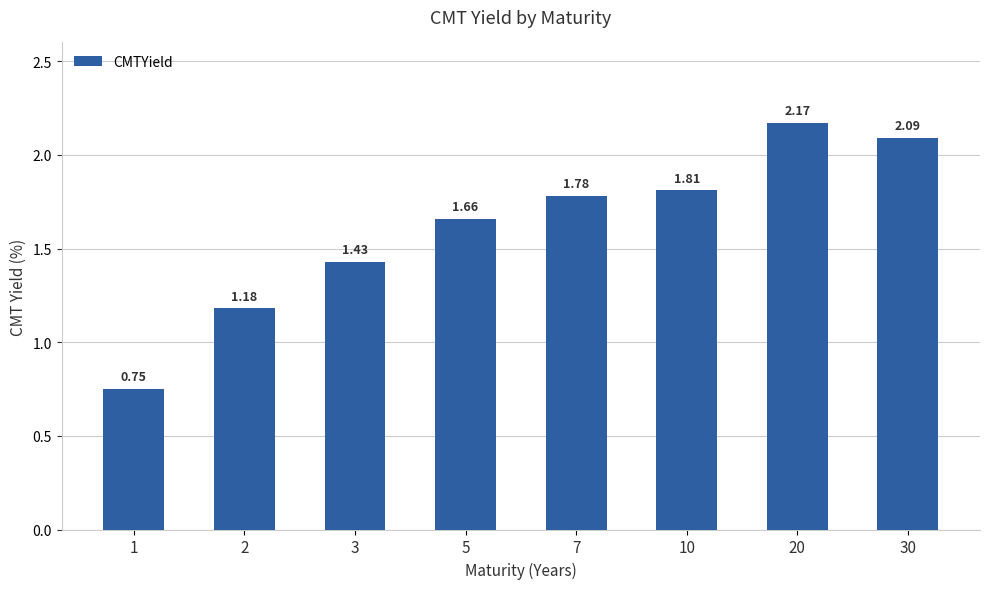

What is the difference between the values at 20 and 3?

0.7